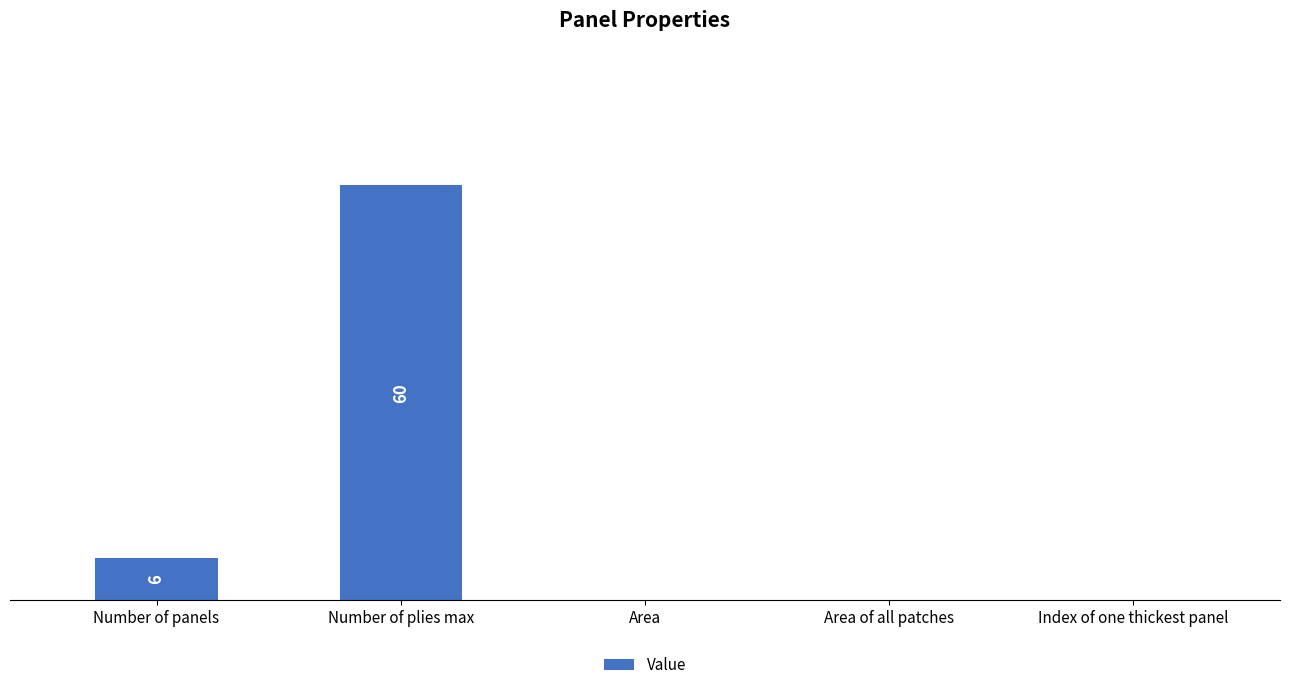

List the labels in order of value, largest first.

Number of plies max, Number of panels, Area, Area of all patches, Index of one thickest panel